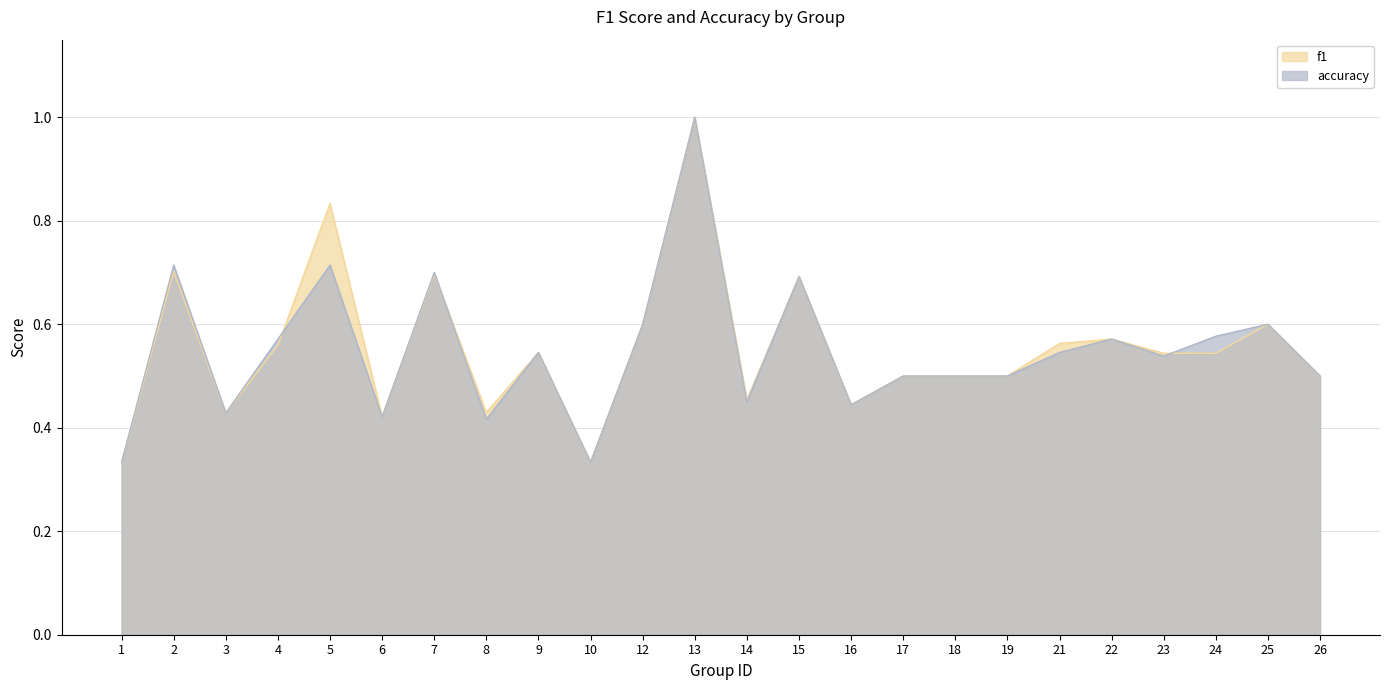

Reading right to left, list all the values displayed in this chart.

f1: 26=0.5	25=0.6	24=0.5	23=0.5	22=0.6	21=0.6	19=0.5	18=0.5	17=0.5	16=0.4	15=0.7	14=0.5	13=1.0	12=0.6	10=0.3	9=0.5	8=0.4	7=0.7	6=0.4	5=0.8	4=0.6	3=0.4	2=0.7	1=0.3
accuracy: 26=0.5	25=0.6	24=0.6	23=0.5	22=0.6	21=0.5	19=0.5	18=0.5	17=0.5	16=0.4	15=0.7	14=0.5	13=1.0	12=0.6	10=0.3	9=0.5	8=0.4	7=0.7	6=0.4	5=0.7	4=0.6	3=0.4	2=0.7	1=0.3